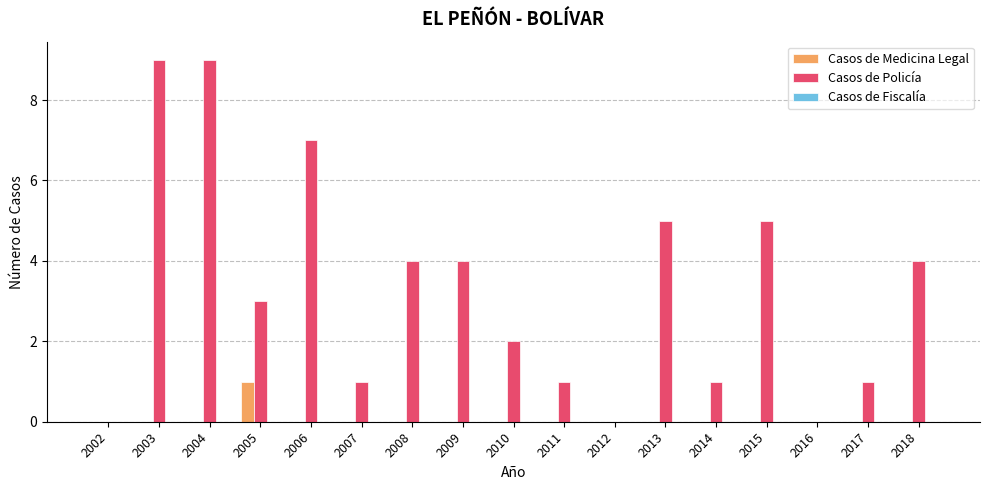

Which series has the largest total across all categories?

Casos de Policía